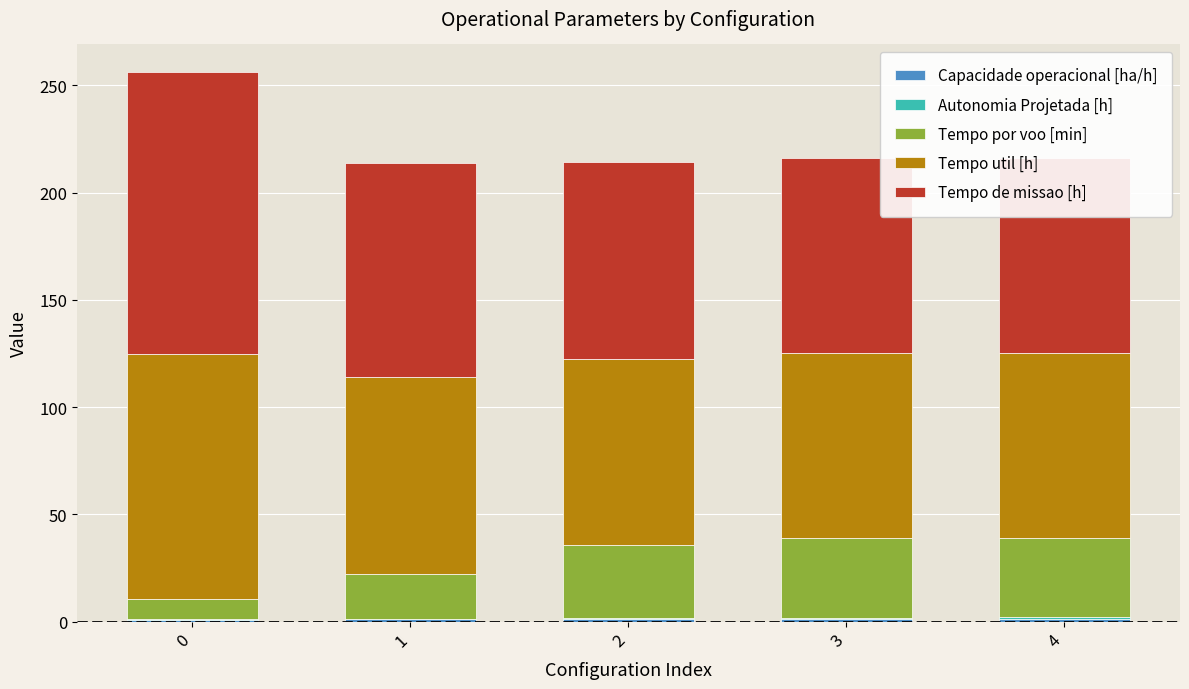

At which label does Tempo por voo [min] first exceed 34?

2